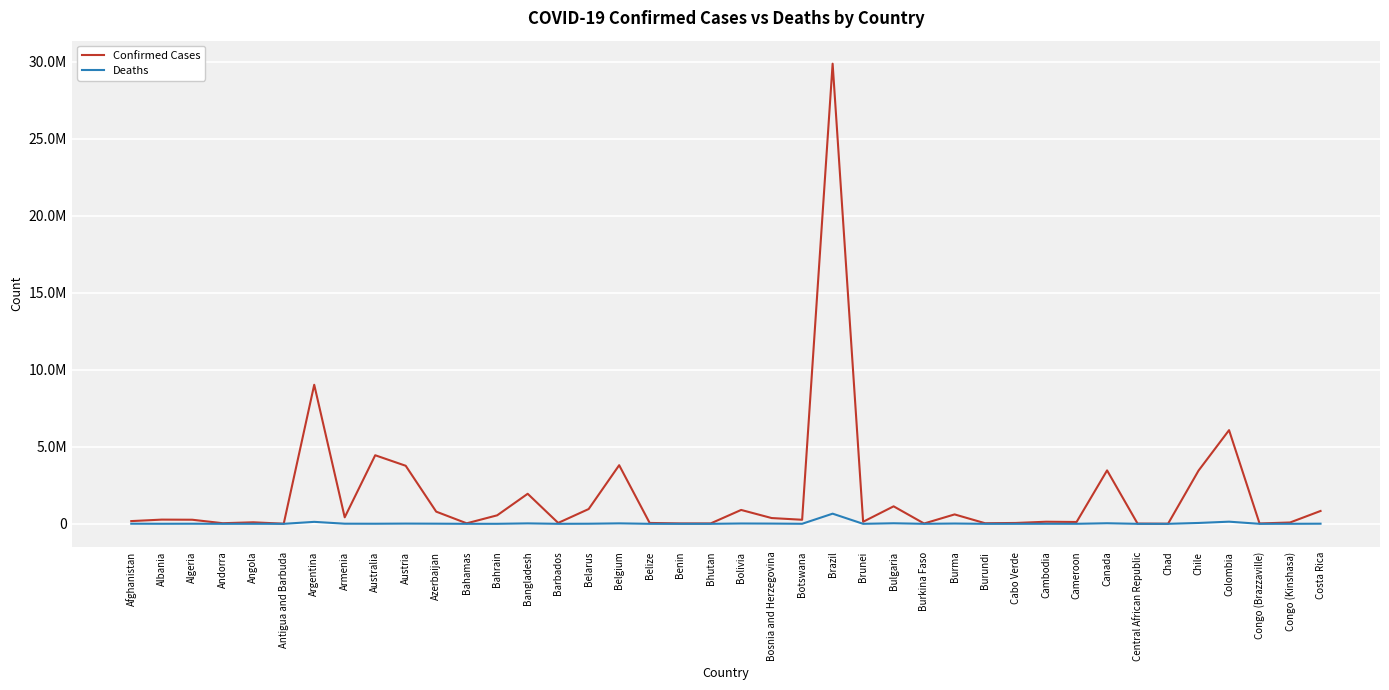

What position from the right is Canada?

8